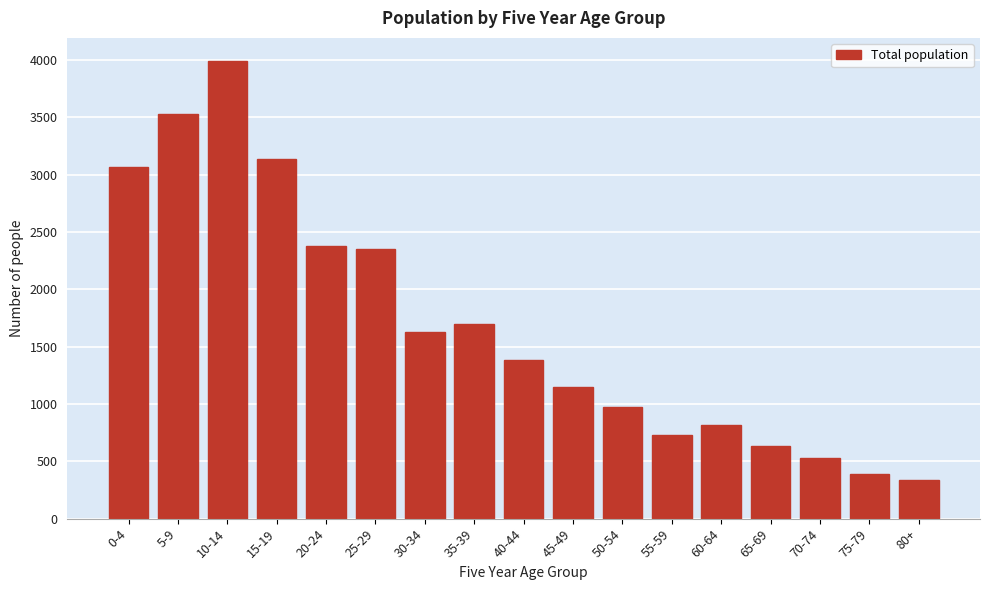

Reading left to right, extract all data points from this chart.

0-4=3062	5-9=3530	10-14=3992	15-19=3138	20-24=2375	25-29=2350	30-34=1630	35-39=1699	40-44=1385	45-49=1150	50-54=971	55-59=725	60-64=814	65-69=630	70-74=530	75-79=390	80+=340